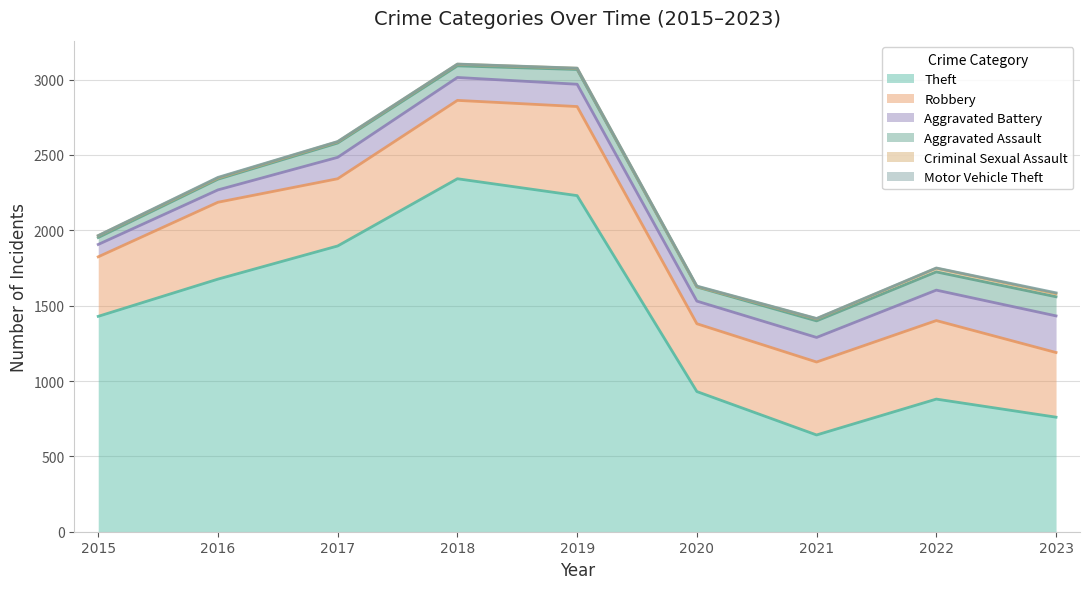

Reading left to right, transcribe all the data shown in this chart.

Theft: 1429	1676	1896	2342	2230	930	642	880	760
Robbery: 395	510	446	520	591	450	484	521	429
Aggravated Battery: 82	82	142	152	148	150	163	202	243
Aggravated Assault: 46	71	95	77	98	94	110	121	127
Criminal Sexual Assault: 12	8	8	11	8	3	14	24	20
Motor Vehicle Theft: 1	4	2	1	1	3	2	2	6